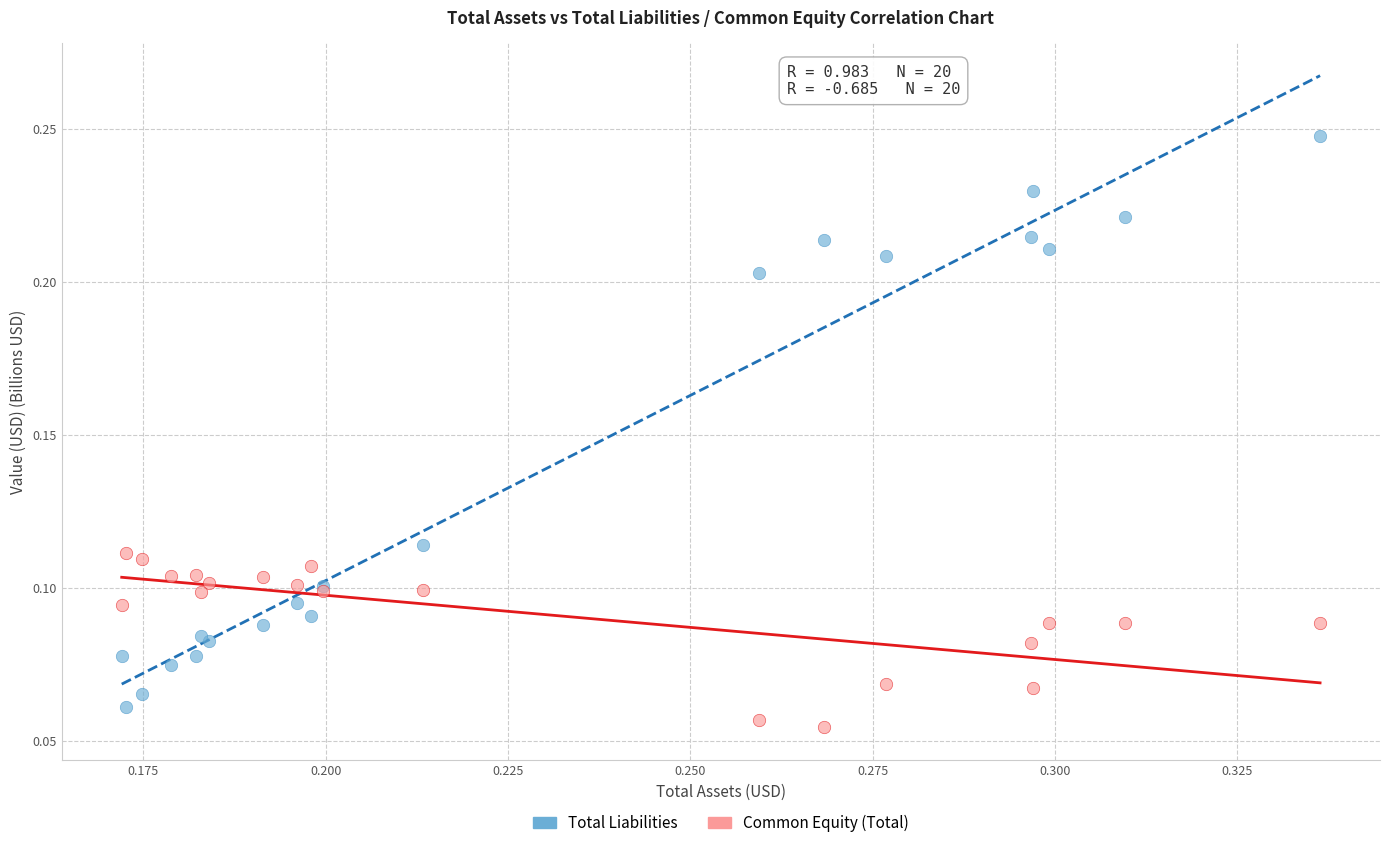

Which series has the largest Y range (max minus min)?

Total Liabilities